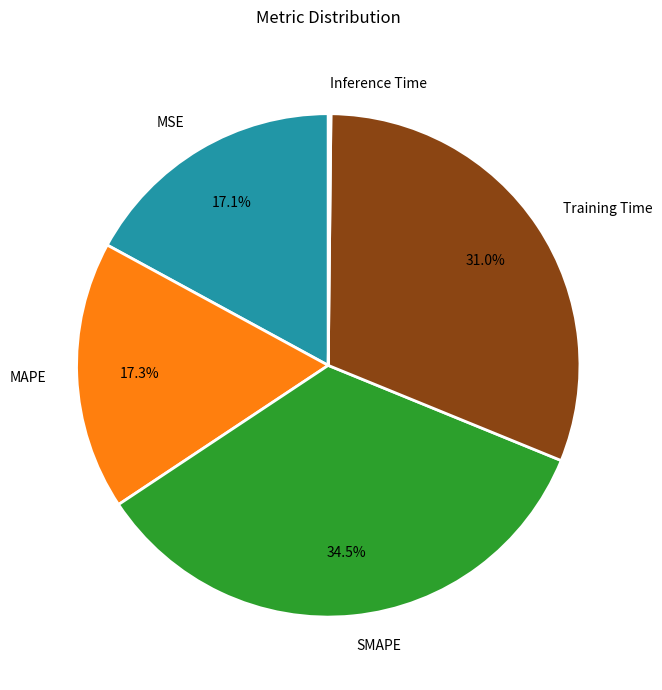

To the nearest percent, what percentage of the pie is Training Time?

31%